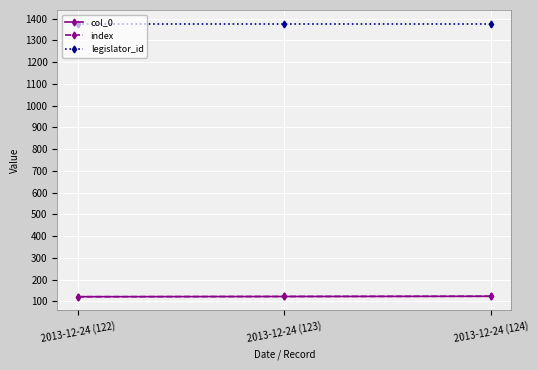

How many lines are shown in the chart?

3